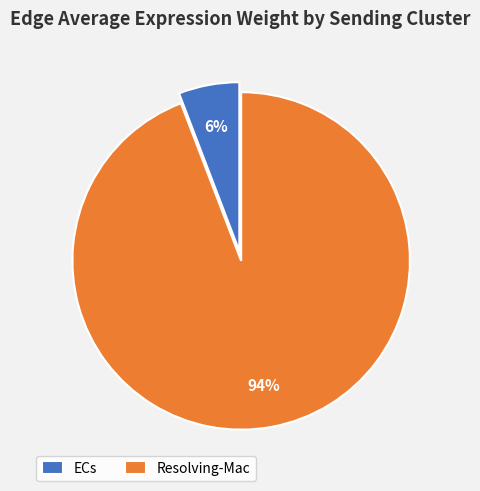

Rank the categories by value from lowest to highest.

ECs, Resolving-Mac